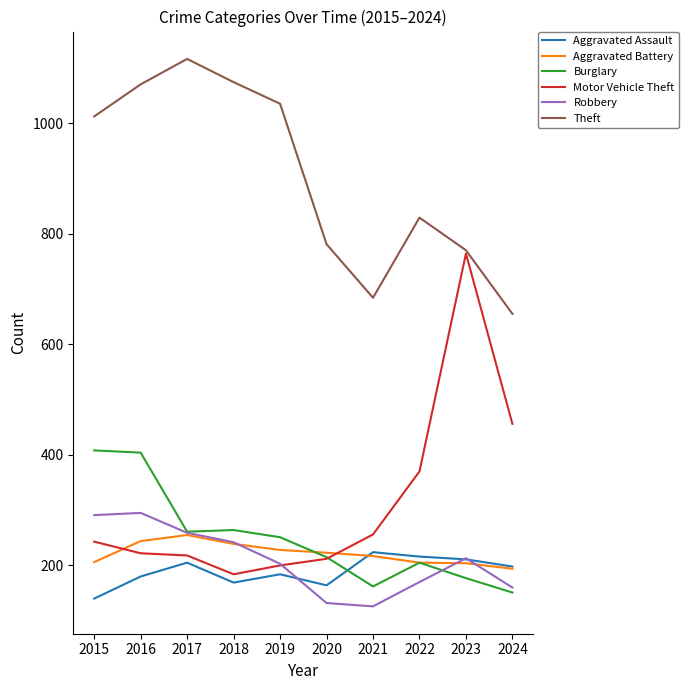

List the series in order of their peak value, lowest first.

Aggravated Assault, Aggravated Battery, Robbery, Burglary, Motor Vehicle Theft, Theft